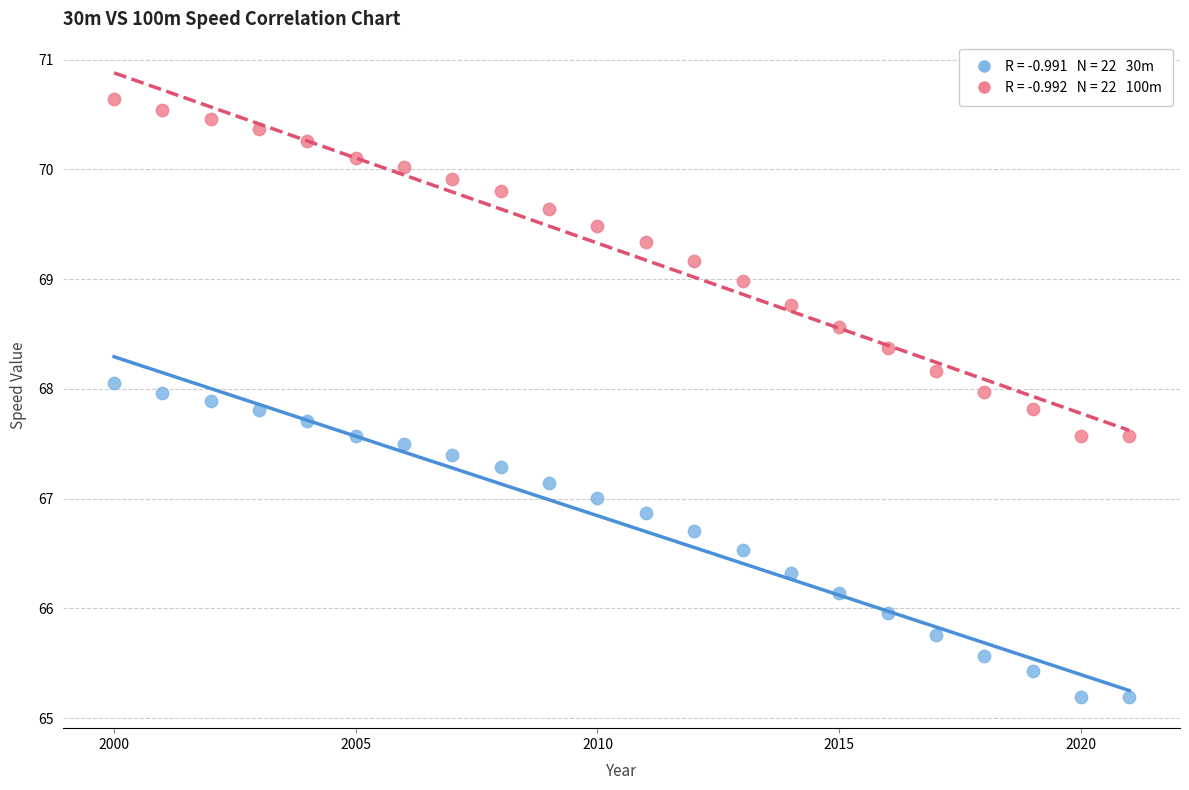

Across all data points, what is the range of X values (max minus min)?

21.0